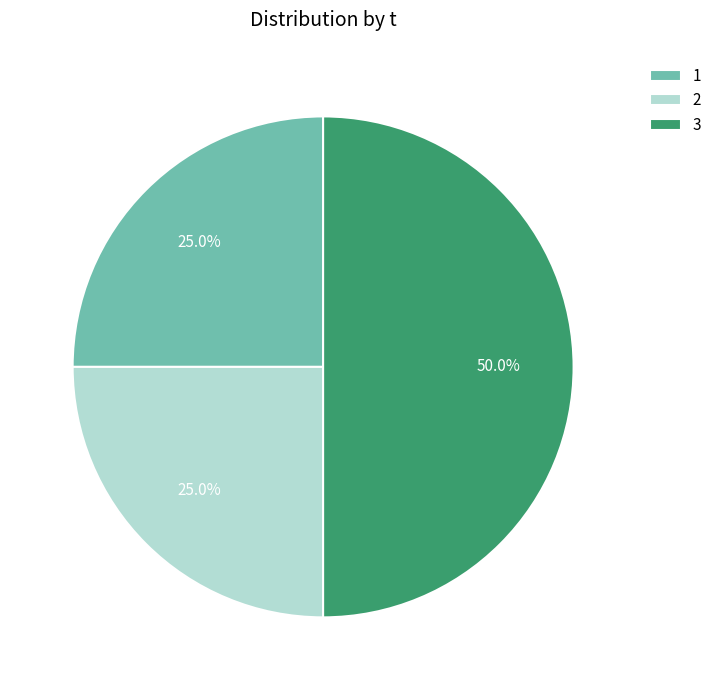

Is it true that 1 is 25% of the pie?

True